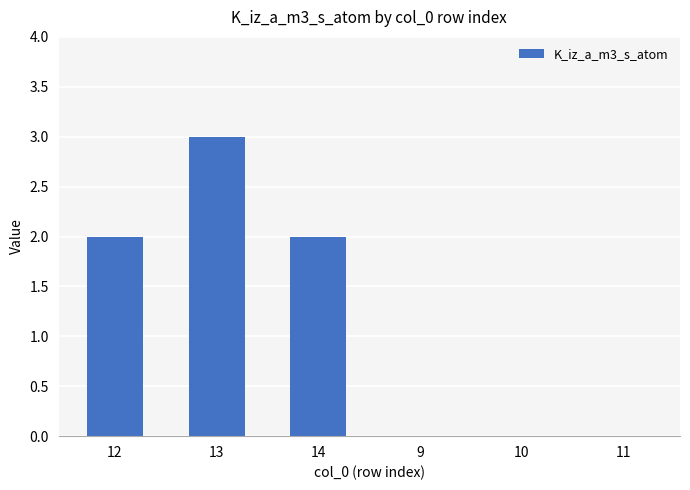

How many distinct data groups are displayed?

1